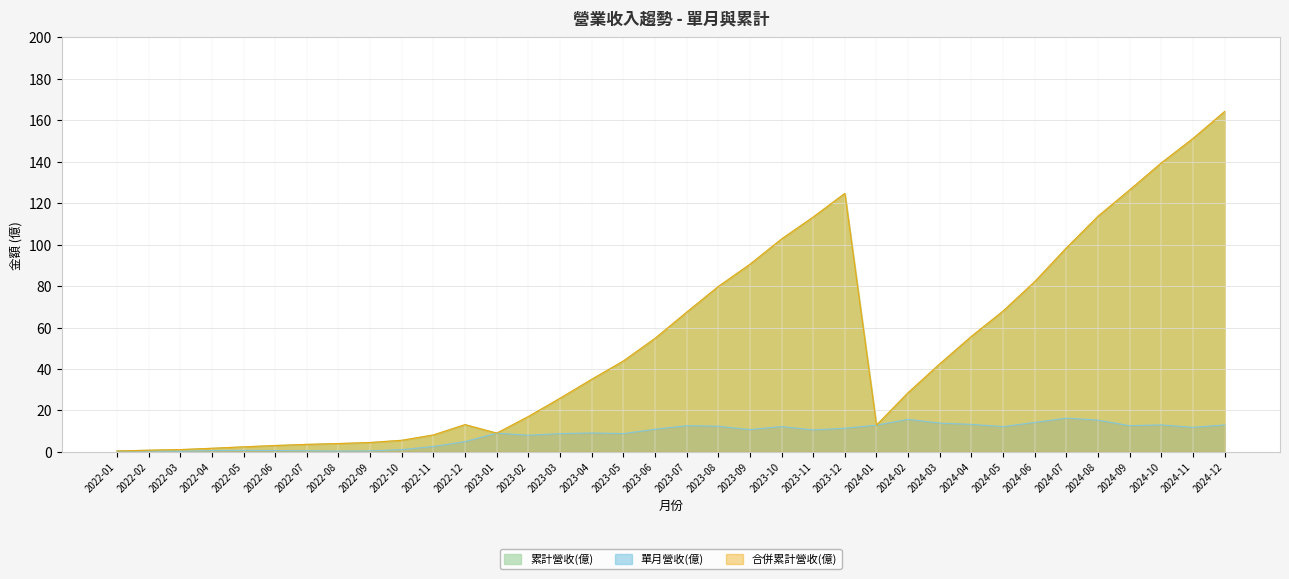

What position from the right is 2024-04?

9